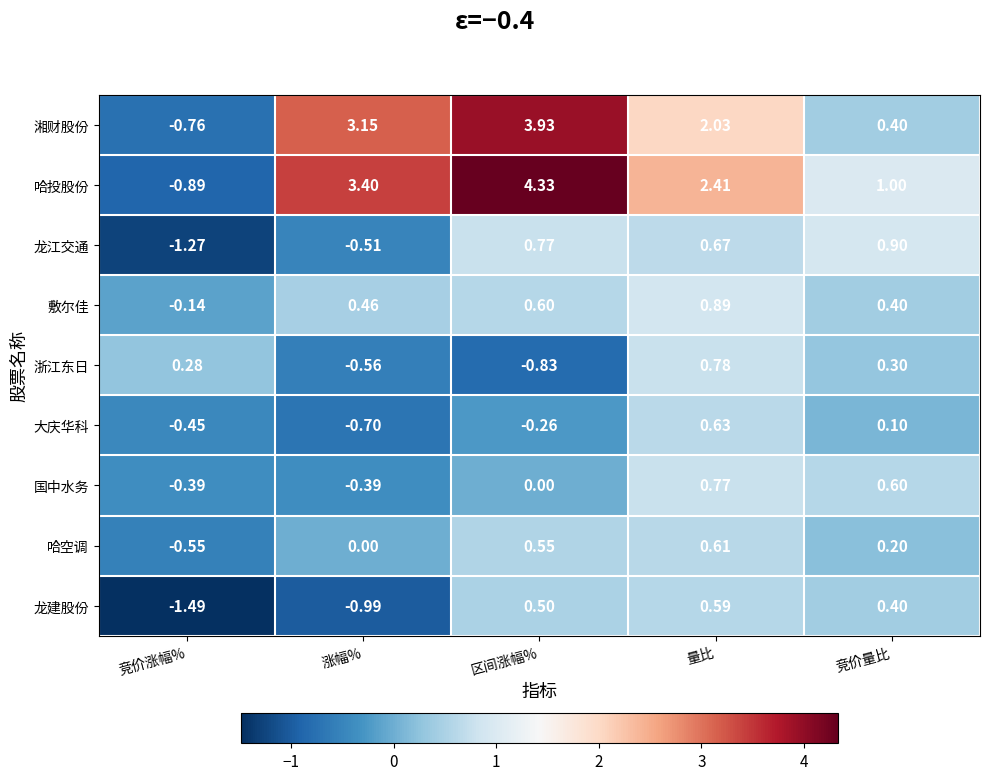

Which series has the largest total across all categories?

哈投股份